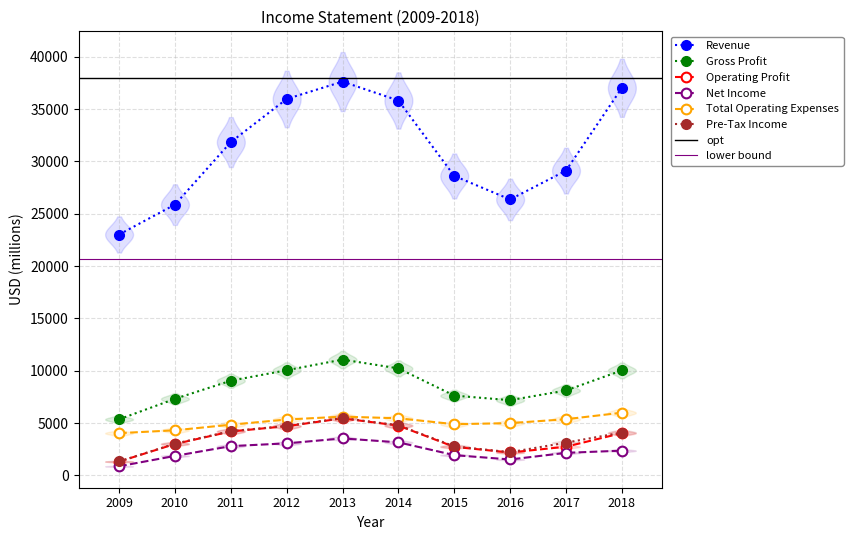

What is the difference between the highest and lowest values at 2014?

32654